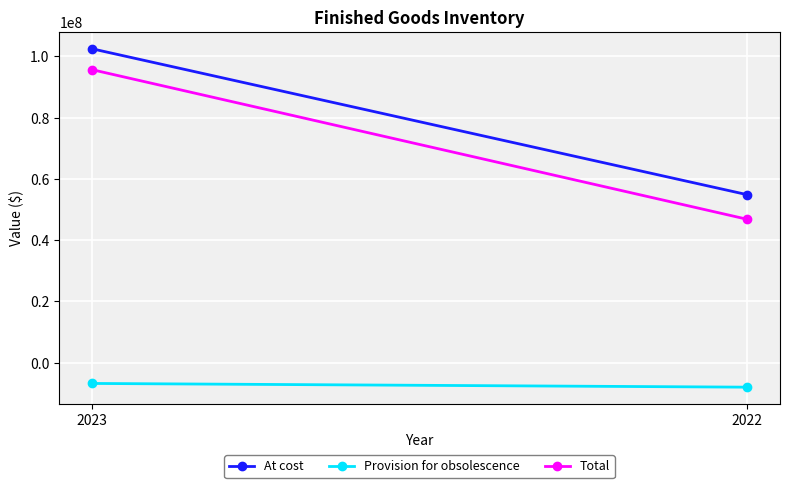

What is the approximate value of Provision for obsolescence at 2022?

-8034944